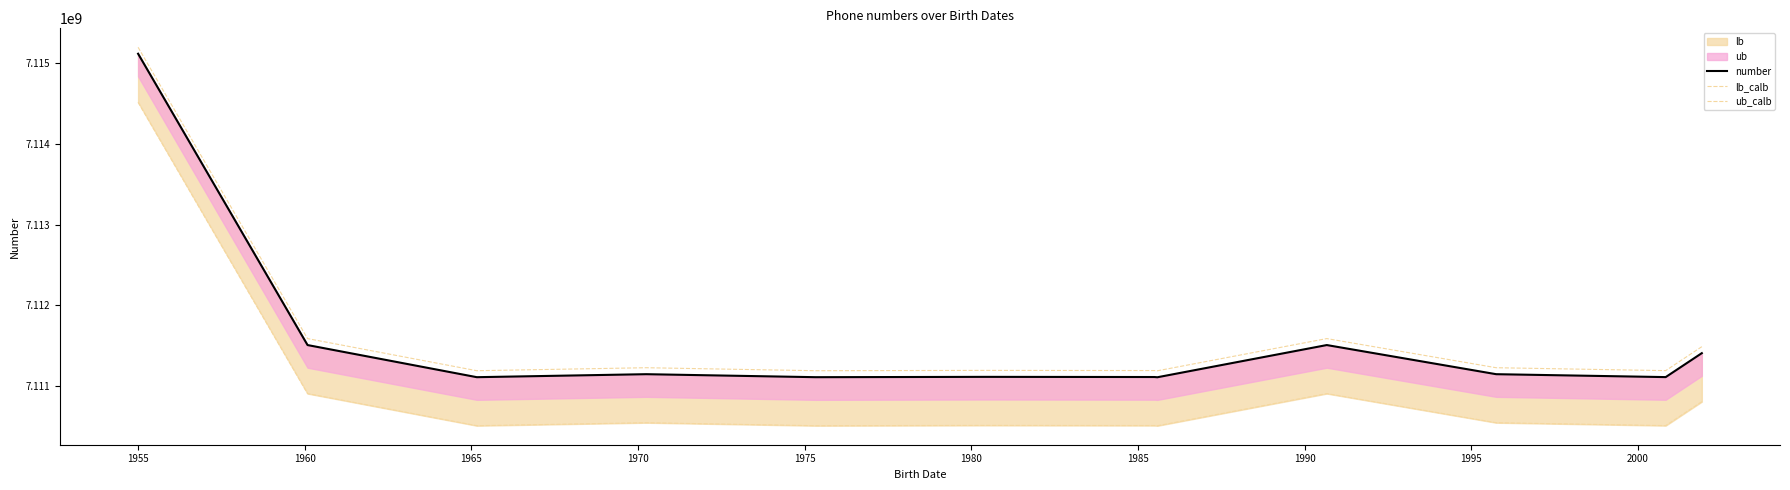

Rank the series by their maximum value, from highest to lowest.

ub_calb, number, lb_calb